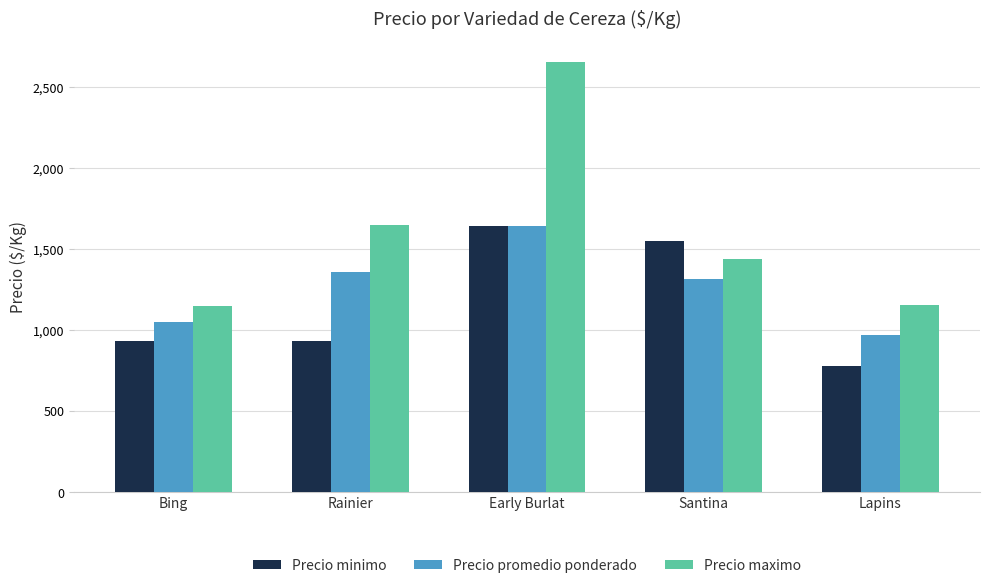

Is the value of Precio maximo at Lapins greater than the value of Precio minimo at Lapins?

Yes